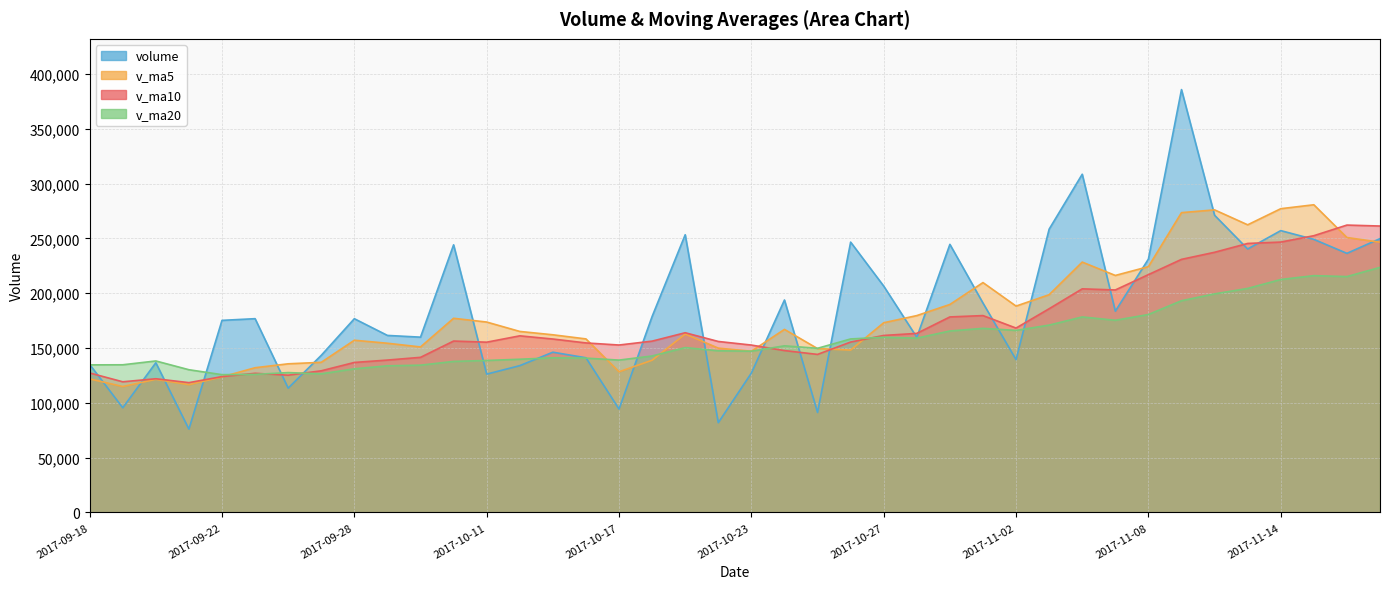

Reading left to right, extract all data points from this chart.

volume: 134998.0	95503.3	136550.0	76000.2	175216.5	176759.4	113409.6	143320.6	176727.2	161480.1	159902.6	244124.5	126175.9	133900.1	146176.9	141093.8	94280.7	178789.1	253328.3	81890.6	127129.4	193795.1	91222.8	246598.4	206476.0	159762.3	244552.2	191022.1	139368.6	258425.6	308524.0	183612.0	231126.5	385743.0	271091.0	240330.1	257085.8	249116.1	236355.5	249777.6
v_ma5: 121844.6	114834.1	121461.4	116552.4	123653.6	132005.9	135587.1	136941.3	157086.7	154339.4	150968.0	177111.0	173682.0	165116.6	162056.0	158294.2	128325.5	138848.1	162733.8	149876.5	147083.6	166986.5	149473.2	148127.2	173044.3	179570.9	189722.3	209682.2	188236.2	198626.2	228378.5	216190.5	224211.4	273486.2	276019.3	262380.5	277075.3	280673.2	250795.7	246533.0
v_ma10: 127237.5	119178.0	121954.7	118397.3	123924.3	126925.2	125210.6	129201.4	136819.5	138996.5	141487.0	156349.1	155311.7	161101.6	158197.7	154631.1	152718.2	156265.1	163925.2	155966.2	152688.9	147656.0	144160.7	155430.5	161460.4	163327.3	178354.4	179577.7	168181.7	185835.2	203974.7	202956.4	216946.8	230861.2	237322.7	245379.5	246632.9	252442.3	262141.0	261276.2
v_ma20: 134610.5	134696.8	138186.2	130189.5	125671.9	125935.7	127573.7	126453.6	131011.9	133752.6	134362.2	137763.5	138633.2	139749.5	141061.0	140778.2	138964.4	142733.2	150372.4	147481.4	147087.9	152002.5	149736.2	158266.1	159829.0	158979.2	165536.3	167921.4	166053.5	170900.7	178331.8	175306.2	180553.7	193145.9	199391.6	204353.4	212493.6	216010.0	215161.4	223555.7